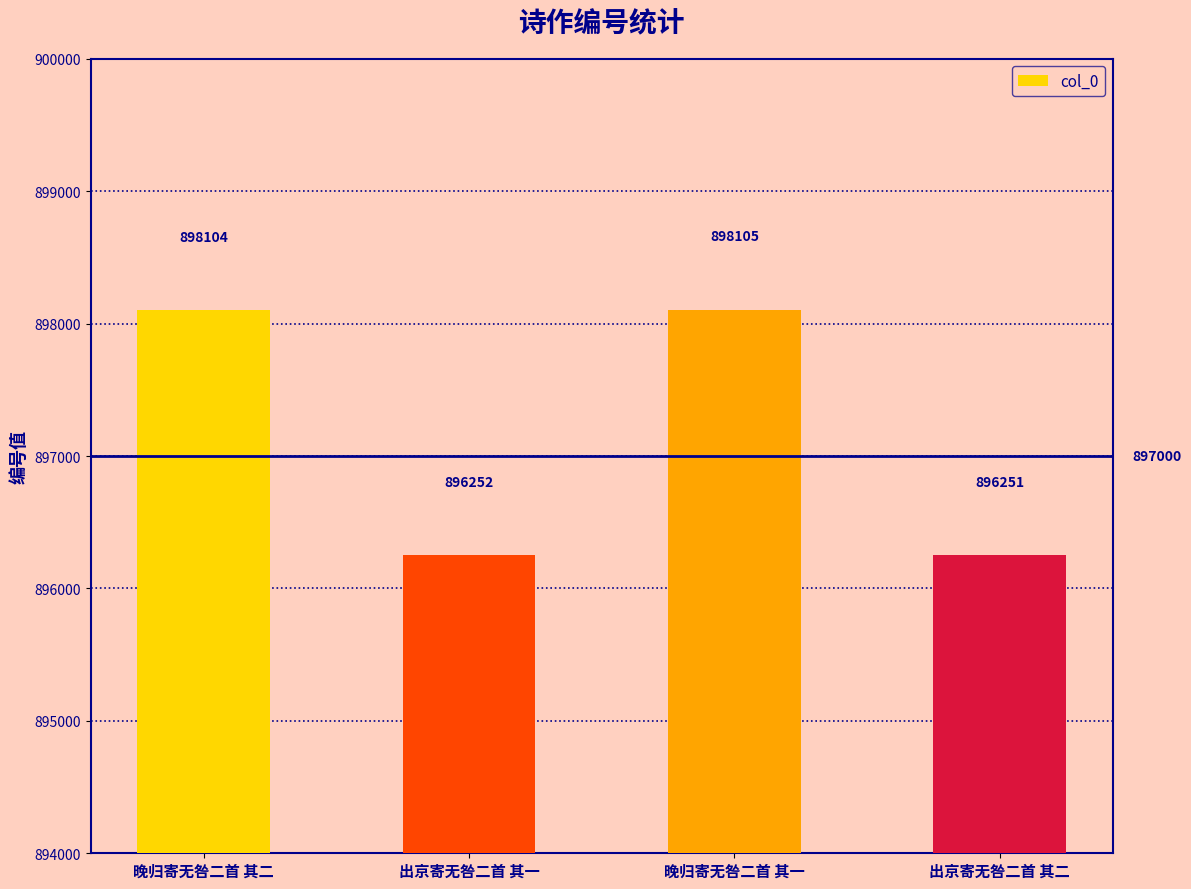

What is the difference between the second highest and minimum values?

1853